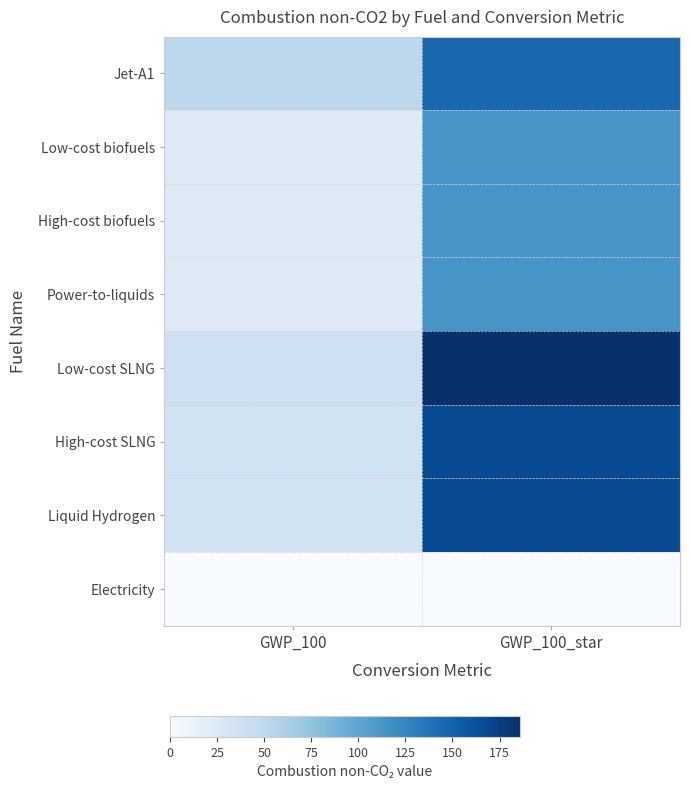

Which series has the largest range (max minus min)?

Low-cost SLNG